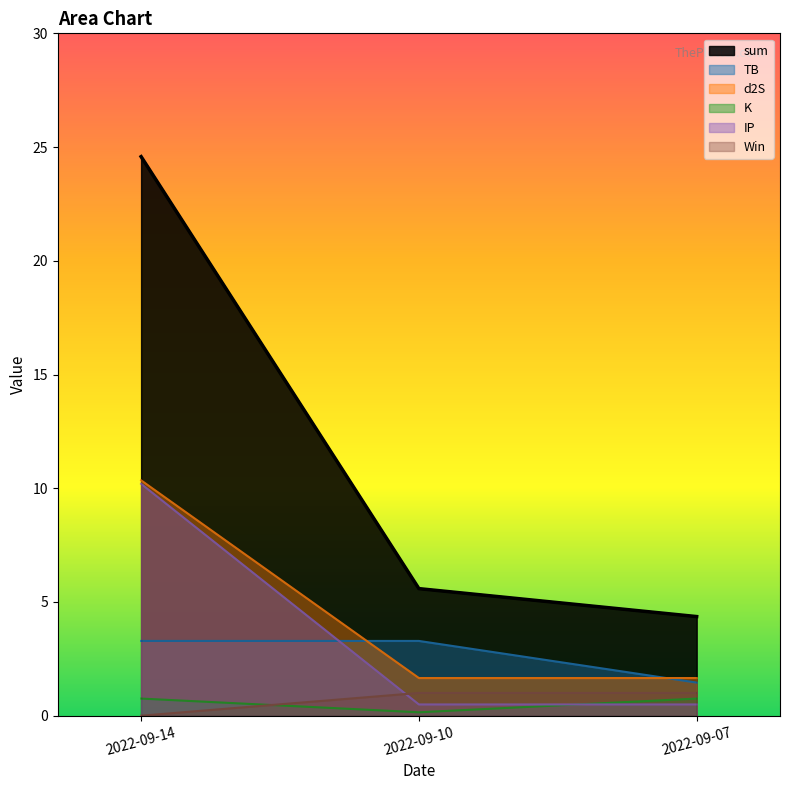

Between 2022-09-14 and 2022-09-07, which is larger?

2022-09-14